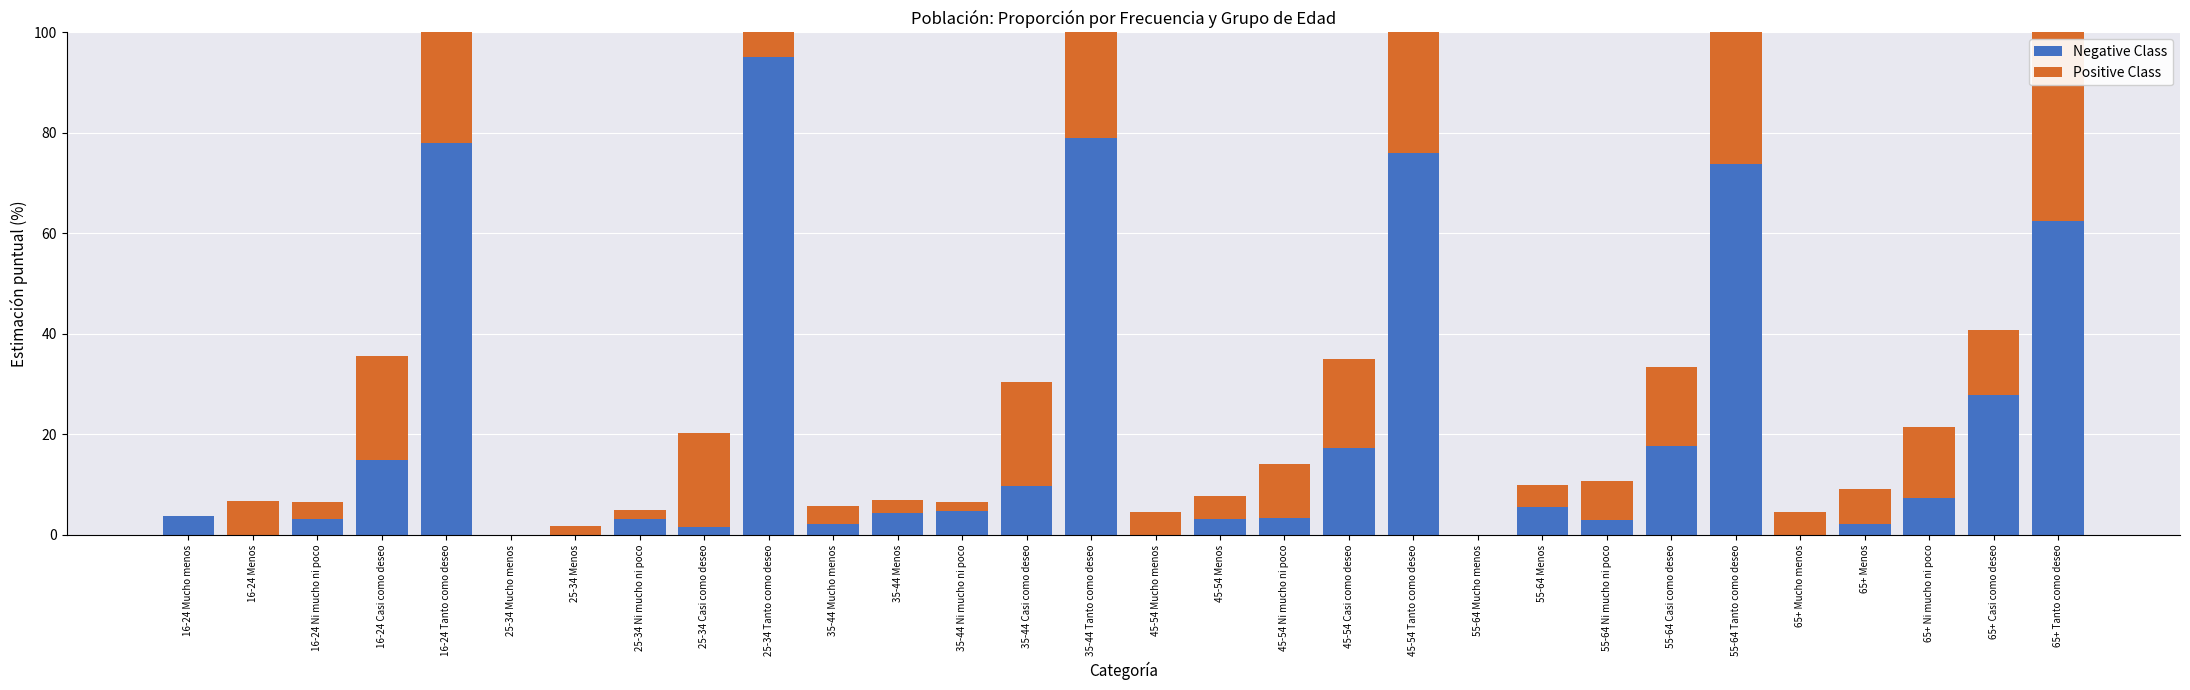

Which has a higher value, 45-54 Ni mucho ni poco or 16-24 Tanto como deseo?

16-24 Tanto como deseo